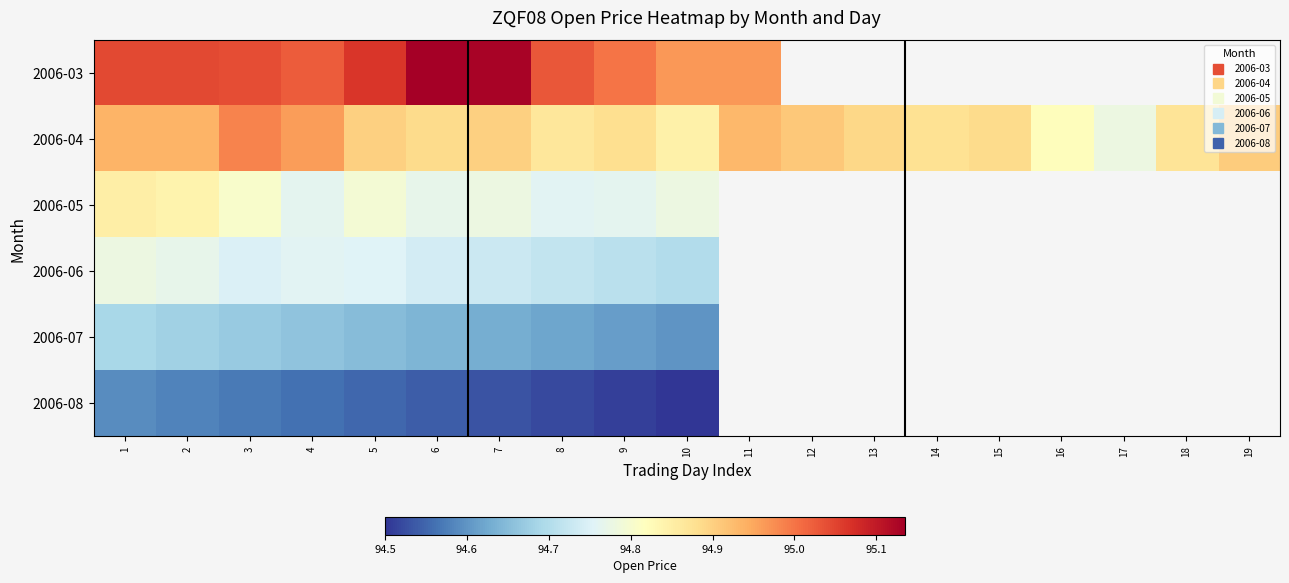

How many values in the 2006-05 series exceed 94?

10